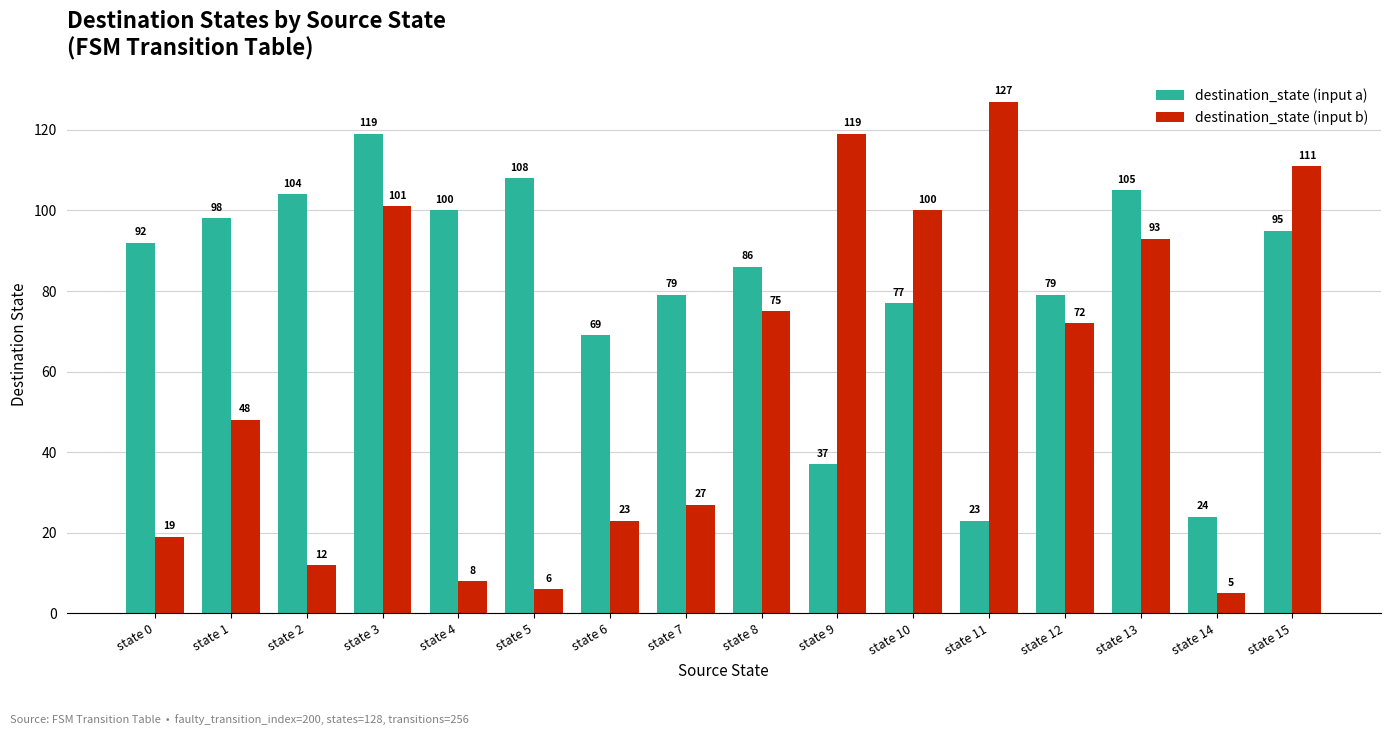

Is the value of destination_state (input a) at state 5 greater than the value of destination_state (input b) at state 8?

Yes